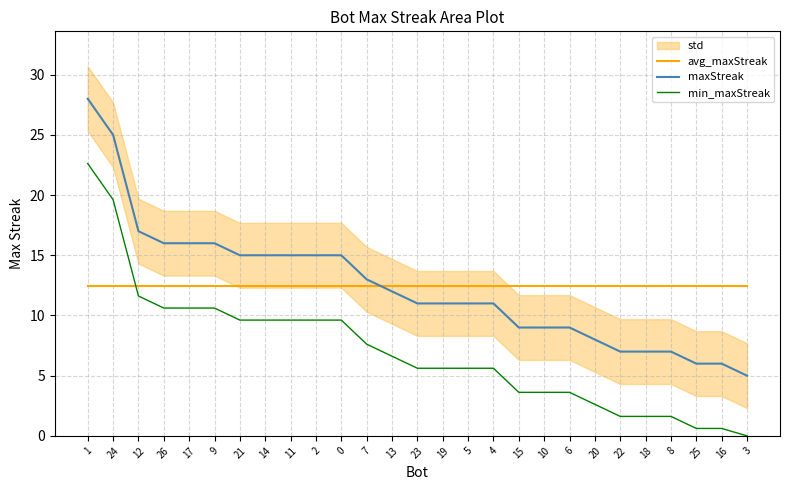

Is the value of maxStreak at 1 greater than the value of avg_maxStreak at 6?

Yes